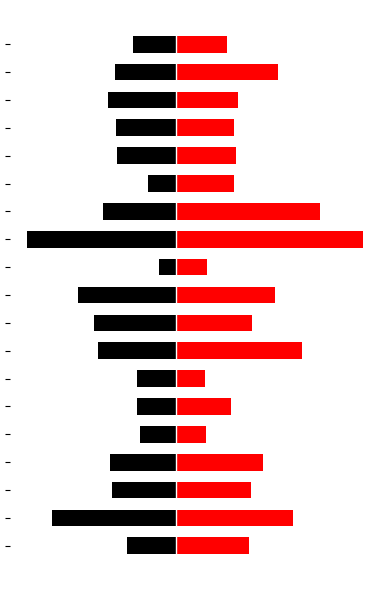

Count the number of categories in the chart.

19